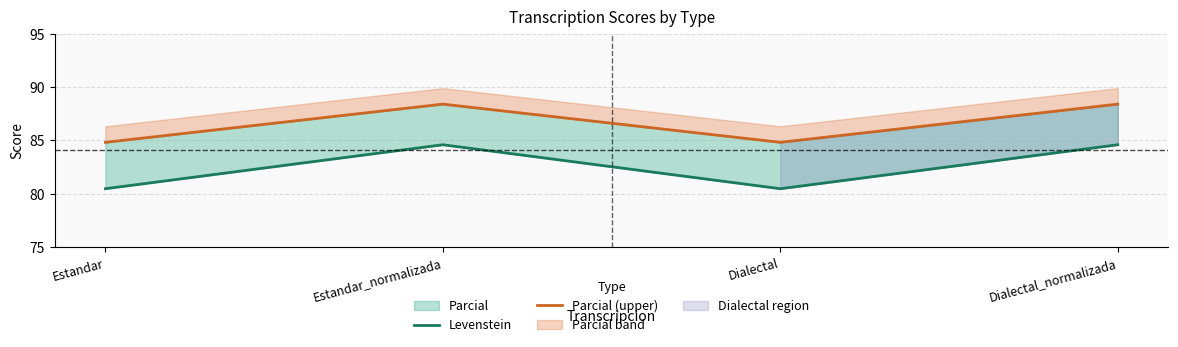

Which series has the largest range (max minus min)?

Levenstein